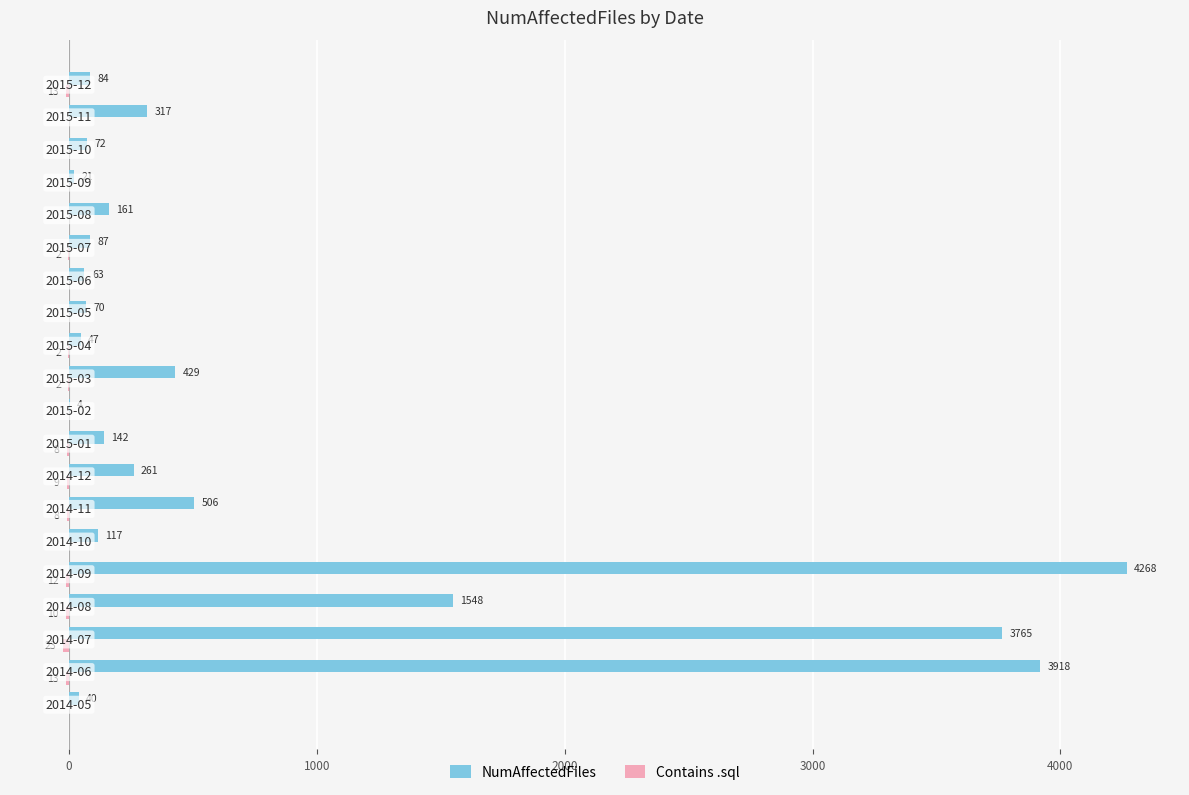

What is the sum of all NumAffectedFiles values?

15920